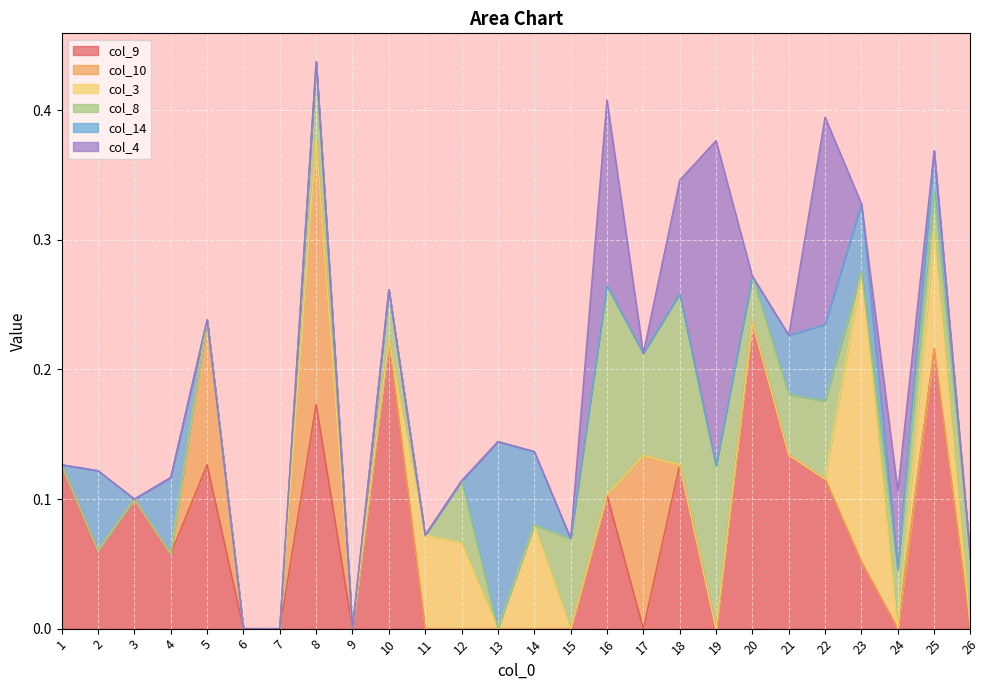

True or false: col_3 has a value of 0.1 at 11.

True